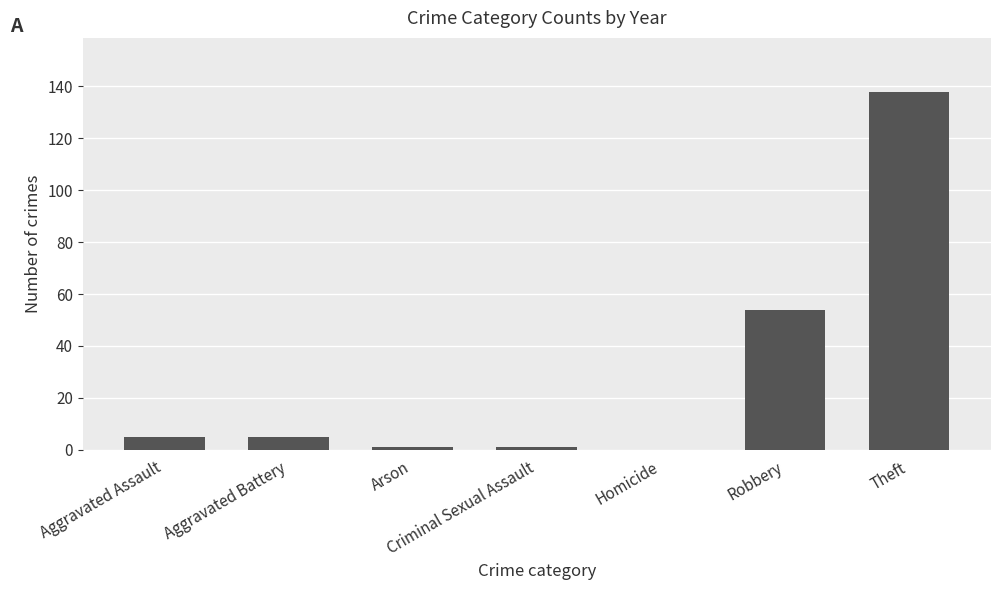

What is the sum of the values at Aggravated Assault and Homicide?

5